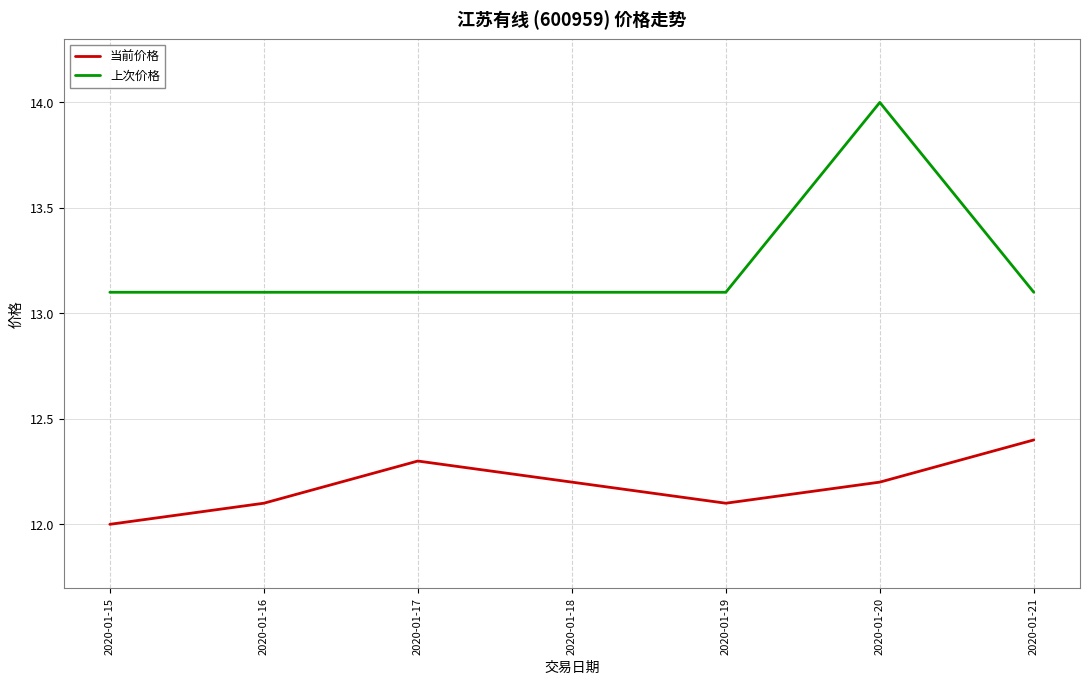

Reading left to right, extract all data points from this chart.

当前价格: 12.0	12.1	12.3	12.2	12.1	12.2	12.4
上次价格: 13.1	13.1	13.1	13.1	13.1	14.0	13.1